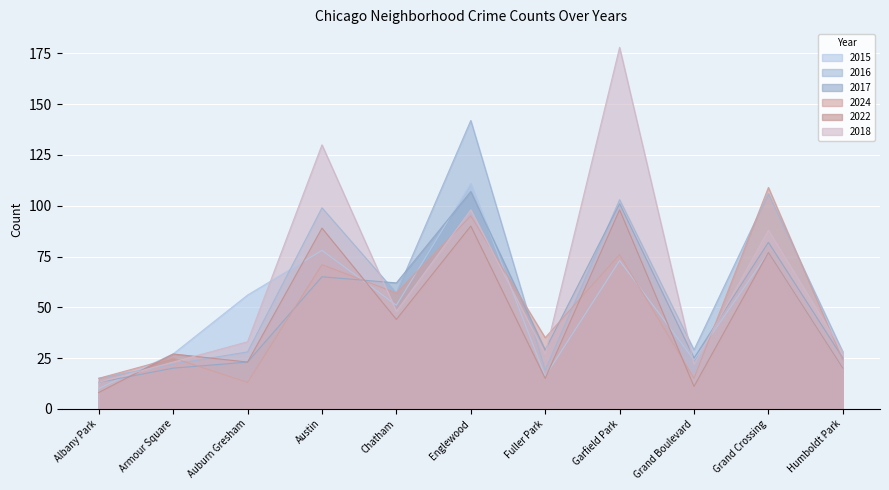

Which series changed the most between Englewood and Fuller Park?

2016